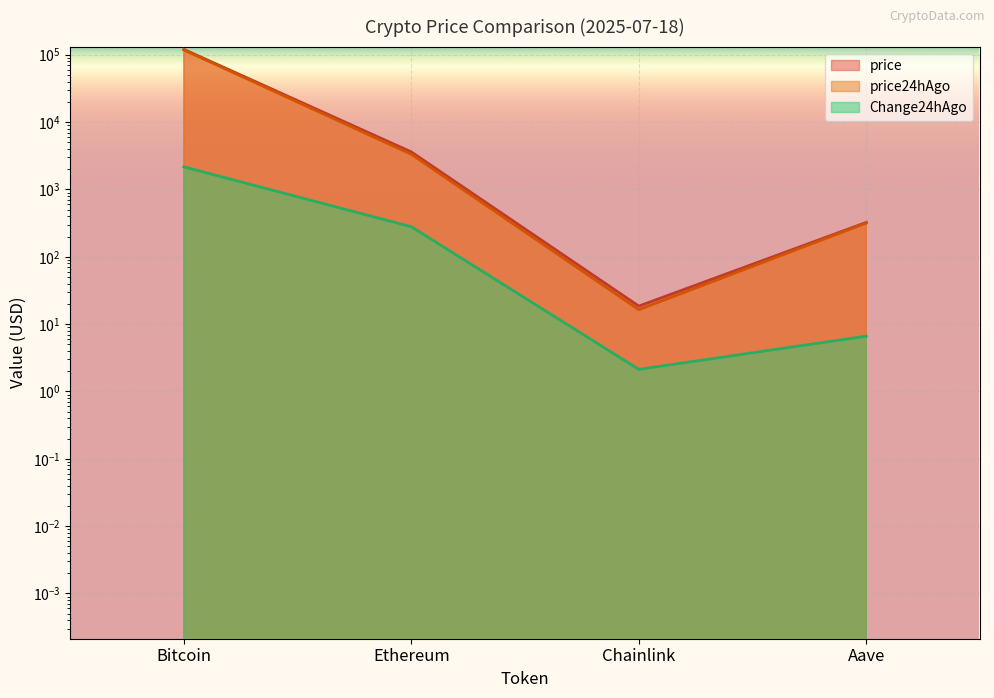

How many data points does each series have?

4